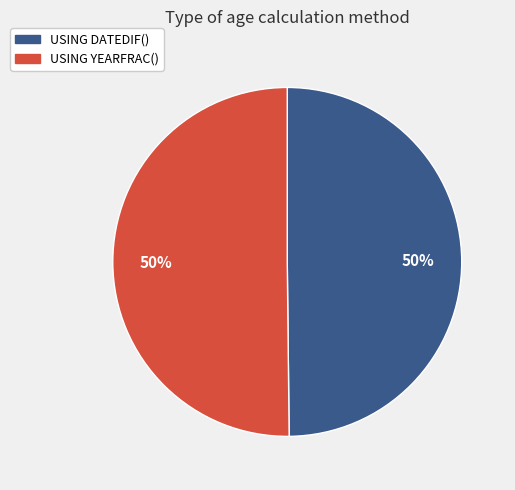

To the nearest percent, what percentage of the pie is USING YEARFRAC()?

50%